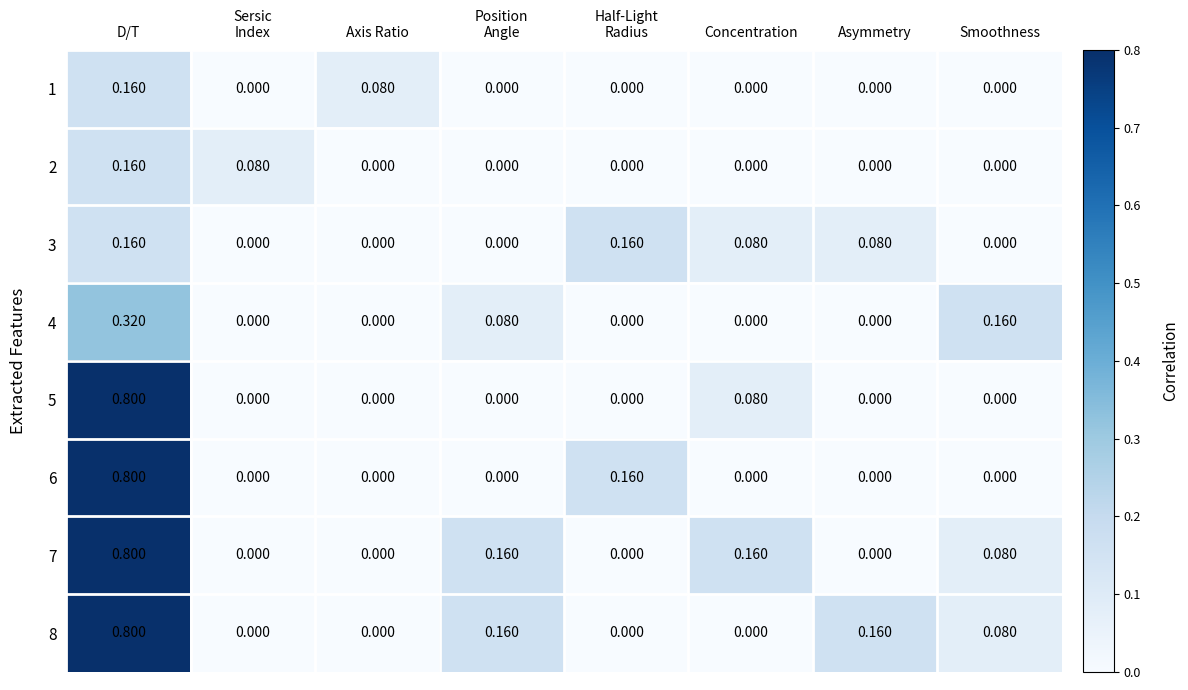

At which category is the sum across all series the highest?

D/T